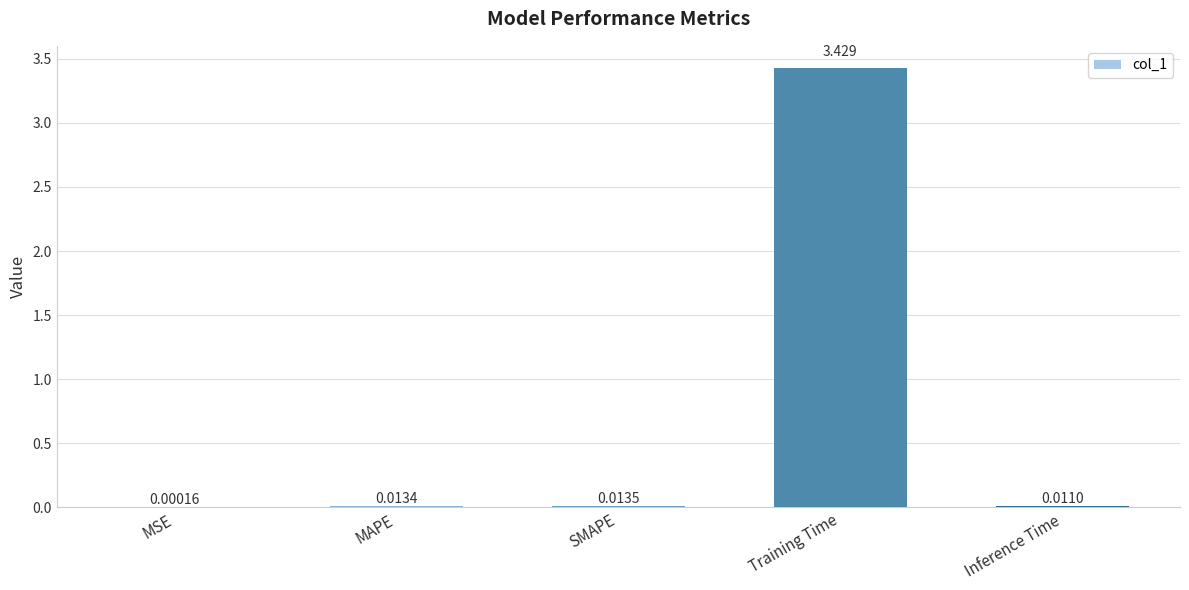

Where is the data nearest to the value 1?

SMAPE